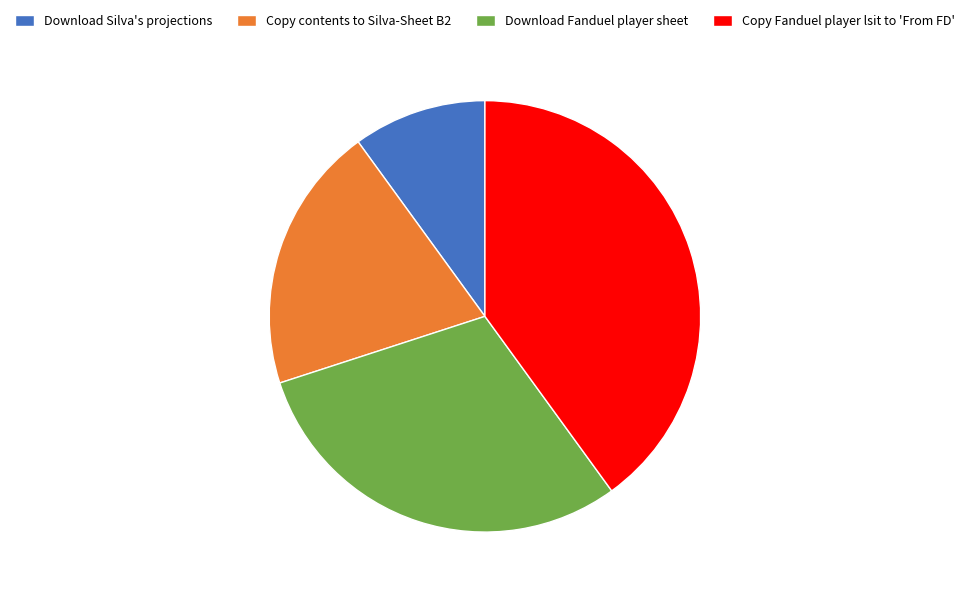

Which category has the biggest portion of the pie?

Copy Fanduel player lsit to 'From FD'